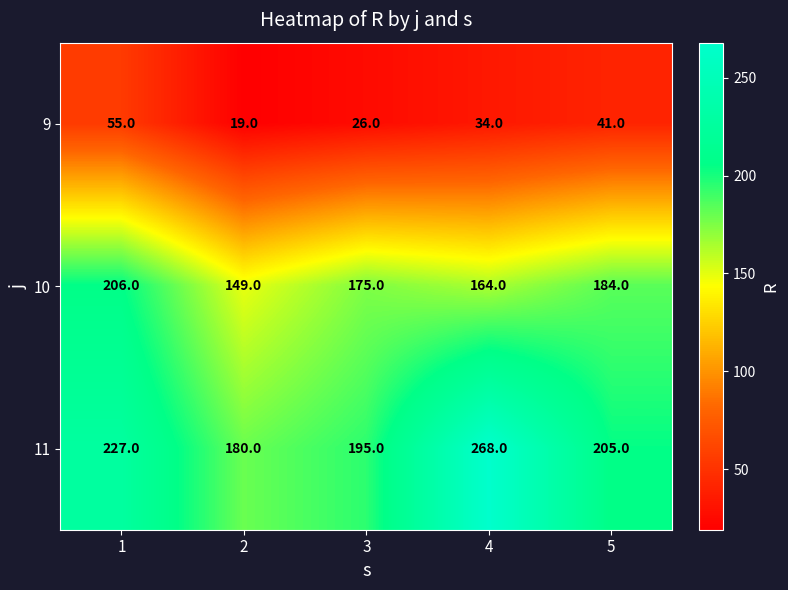

Which series changed the most between 4 and 5?

11